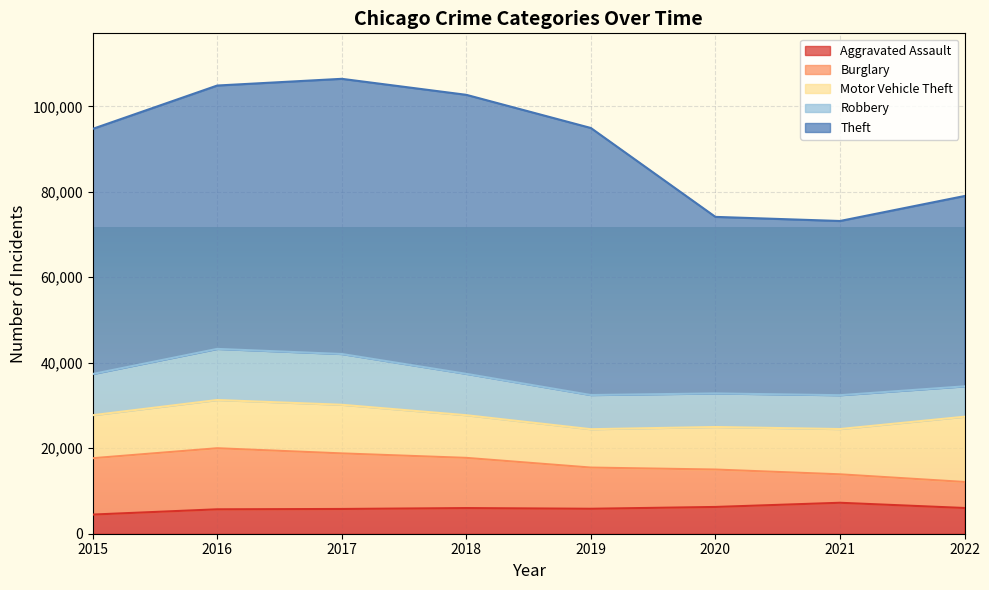

How many interior local valleys does the Robbery series have?

1